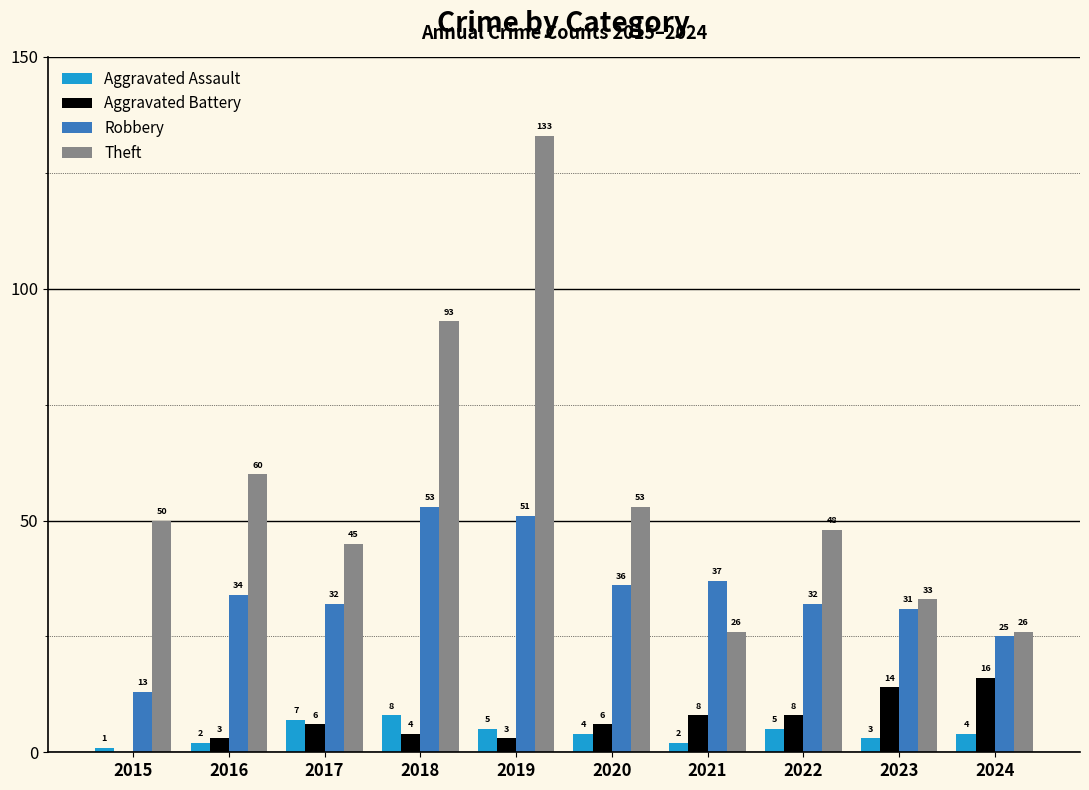

Reading right to left, list all the values displayed in this chart.

Aggravated Assault: 2024=4	2023=3	2022=5	2021=2	2020=4	2019=5	2018=8	2017=7	2016=2	2015=1
Aggravated Battery: 2024=16	2023=14	2022=8	2021=8	2020=6	2019=3	2018=4	2017=6	2016=3	2015=0
Robbery: 2024=25	2023=31	2022=32	2021=37	2020=36	2019=51	2018=53	2017=32	2016=34	2015=13
Theft: 2024=26	2023=33	2022=48	2021=26	2020=53	2019=133	2018=93	2017=45	2016=60	2015=50